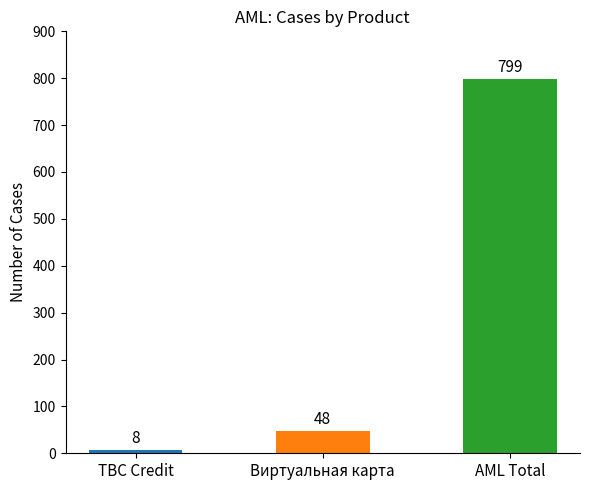

True or false: AML has a value of 1040 at TBC Credit.

False